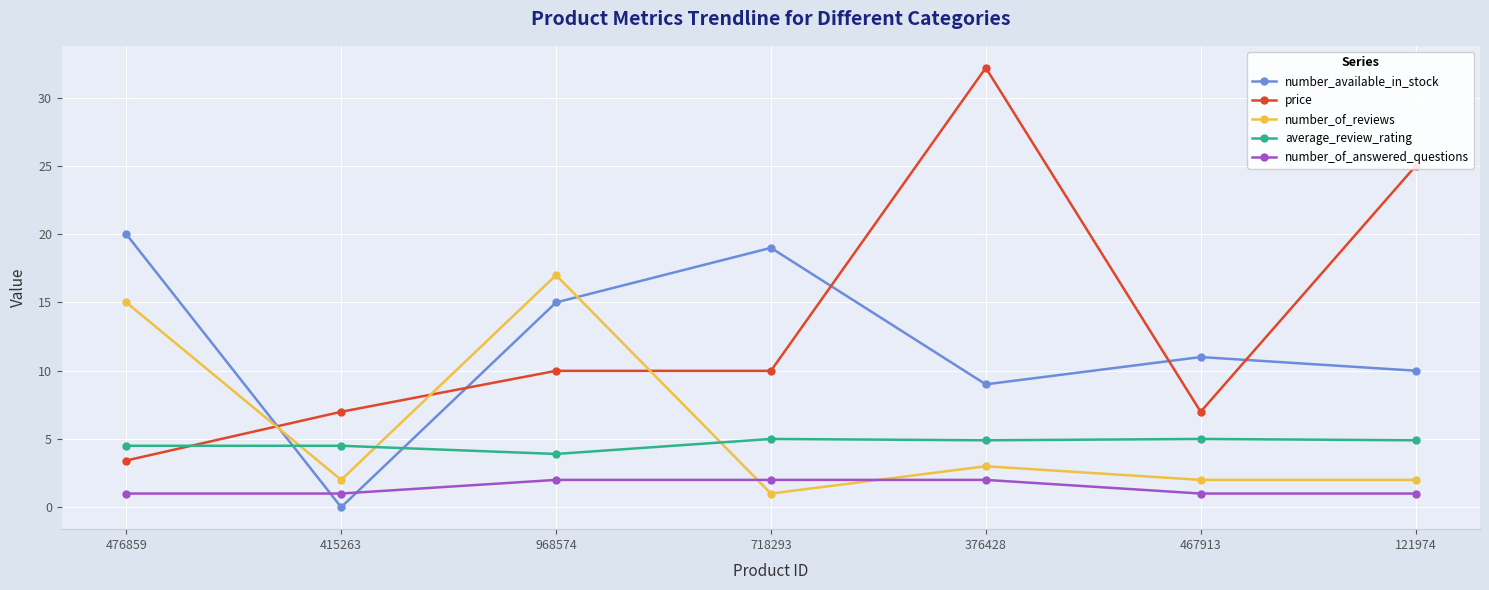

What position from the left is 718293?

4